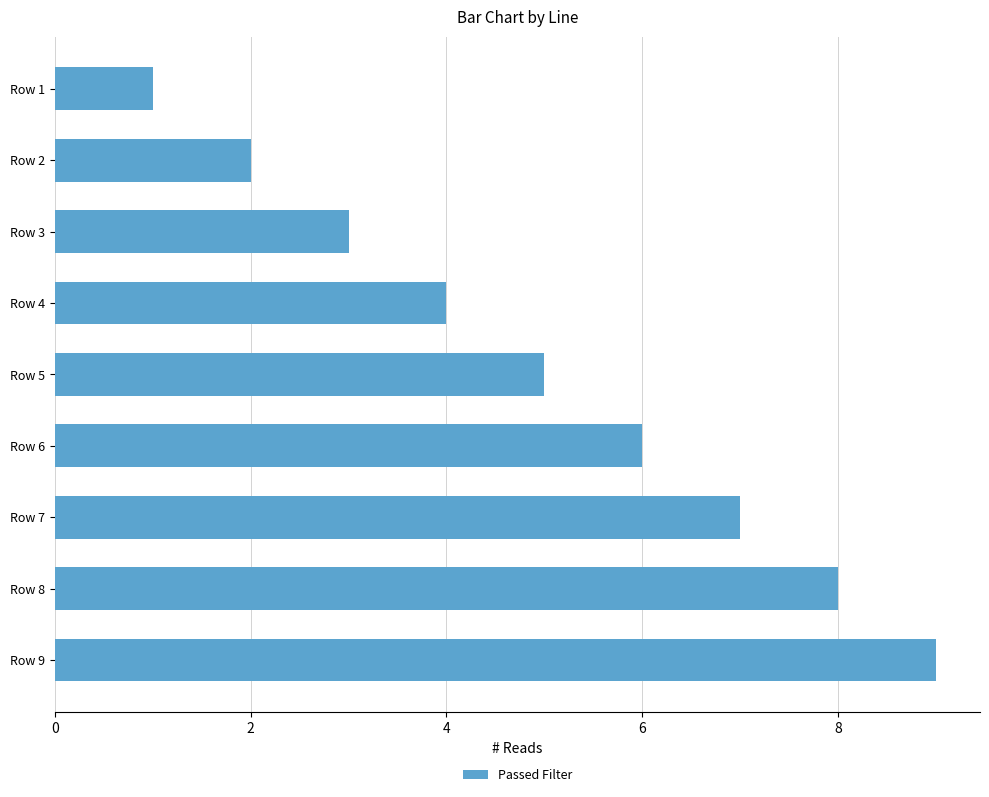

The chart shows a value of 2 at Row 2. True or false?

True